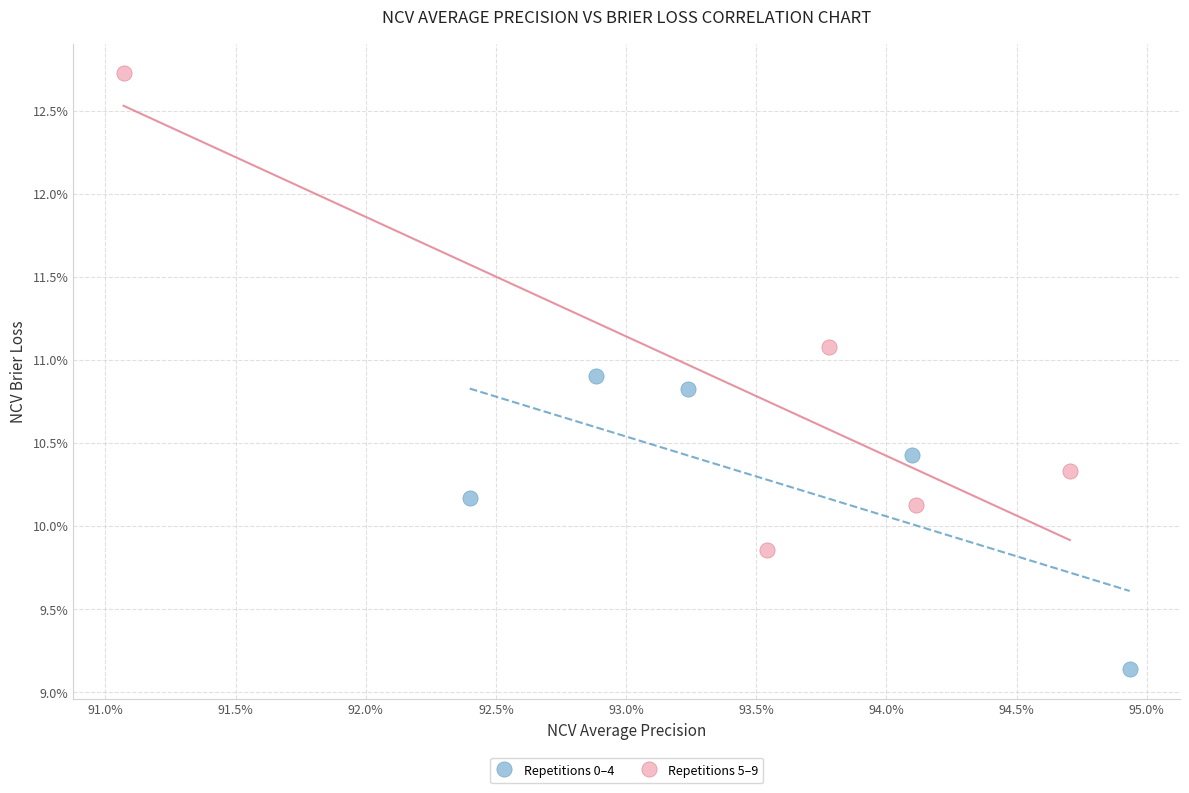

Which series contains the highest Y value?

Repetitions 5–9